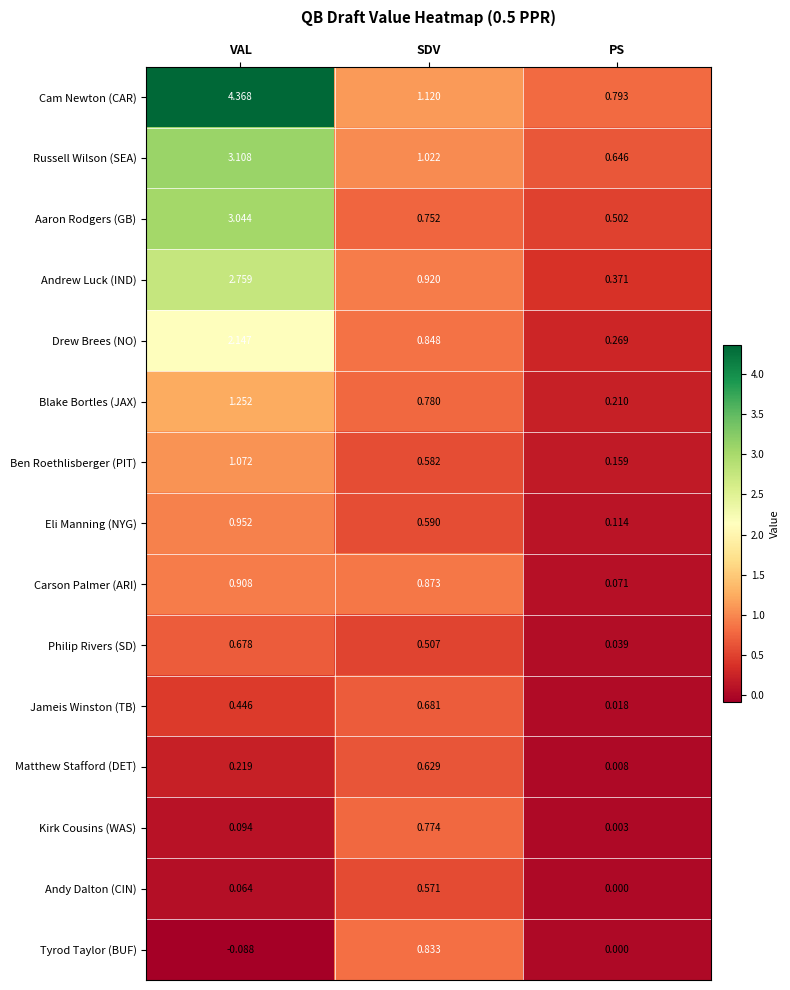

Which label corresponds to the largest value in the chart?

VAL